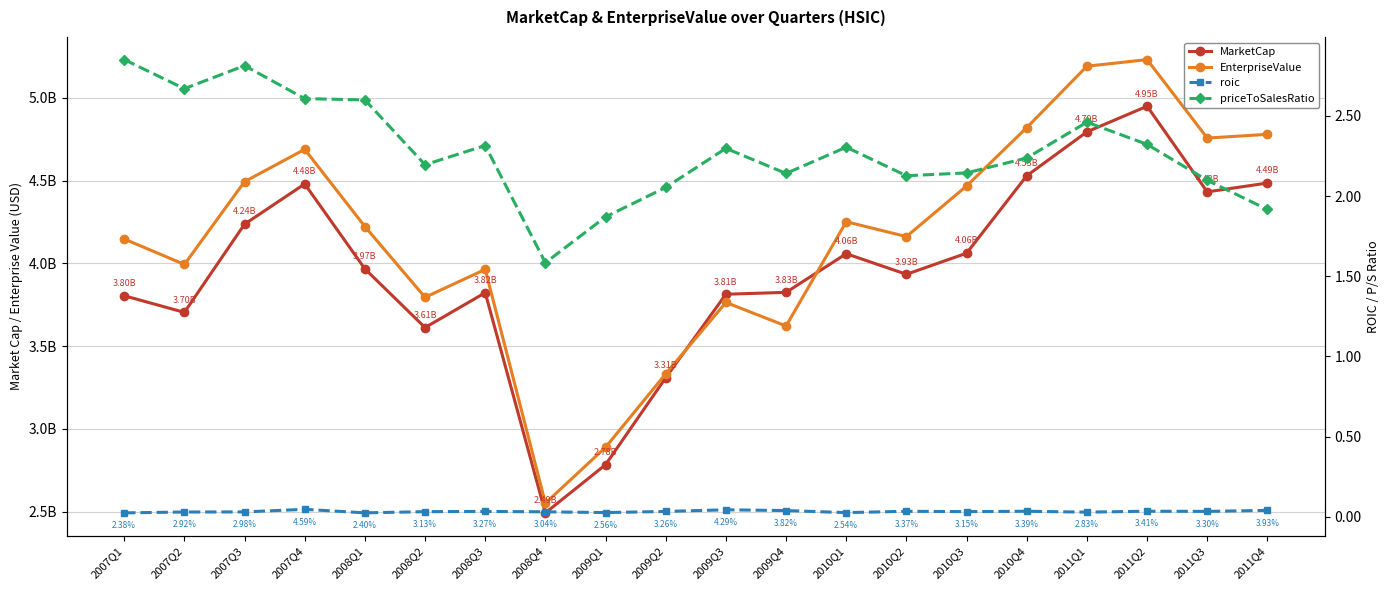

What is the value of the MarketCap point at the 3rd from the left?

4236845704.0